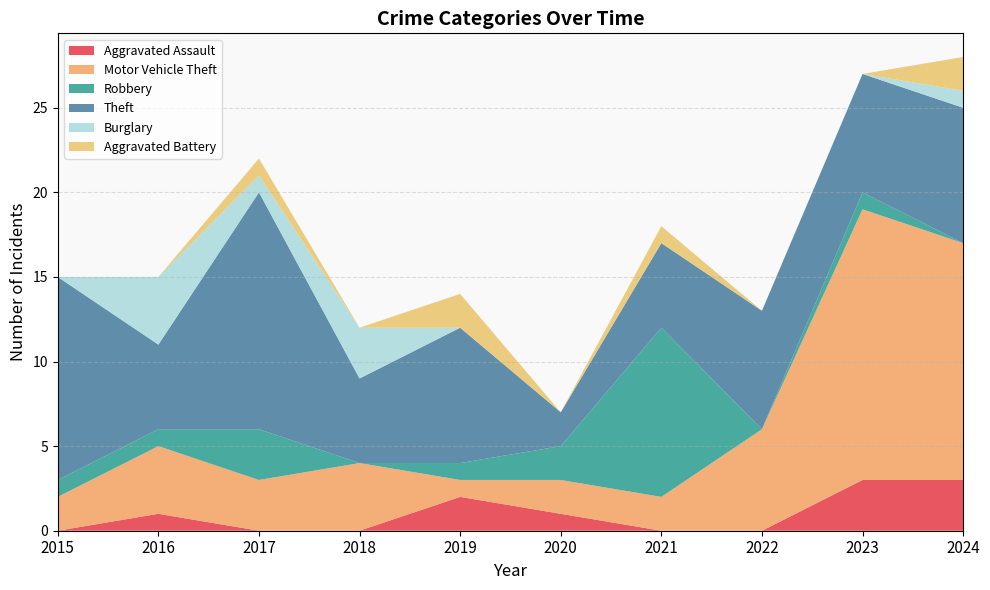

Reading left to right, list all the values displayed in this chart.

Aggravated Assault: 0	1	0	0	2	1	0	0	3	3
Motor Vehicle Theft: 2	4	3	4	1	2	2	6	16	14
Robbery: 1	1	3	0	1	2	10	0	1	0
Theft: 12	5	14	5	8	2	5	7	7	8
Burglary: 0	4	1	3	0	0	0	0	0	1
Aggravated Battery: 0	0	1	0	2	0	1	0	0	2